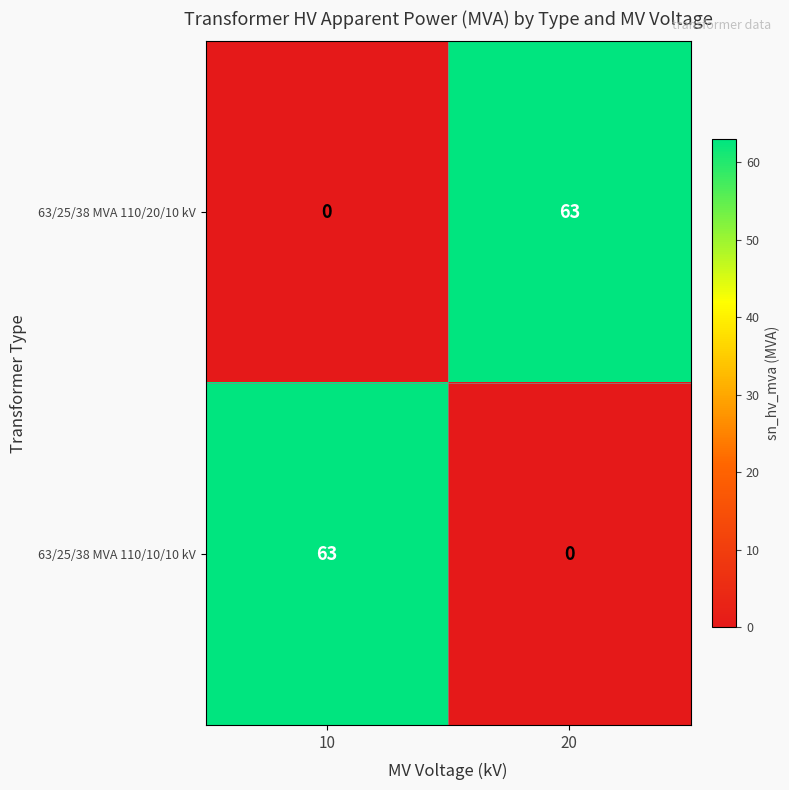

The value of 63/25/38 MVA 110/20/10 kV at 20 is 112. True or false?

False